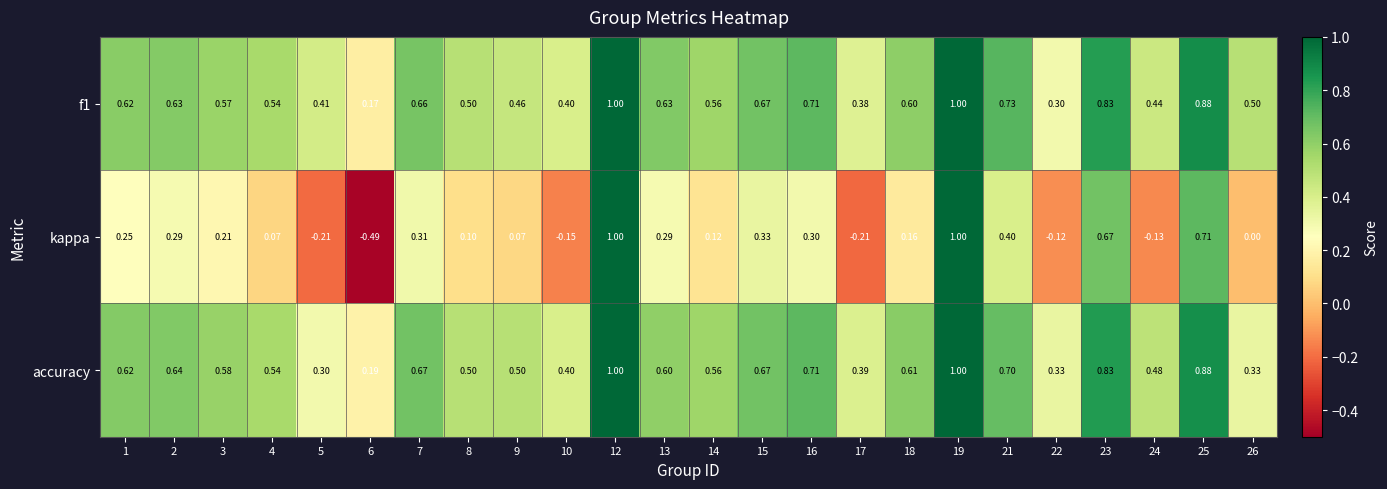

Is the value of accuracy at 18 greater than the value of f1 at 17?

Yes